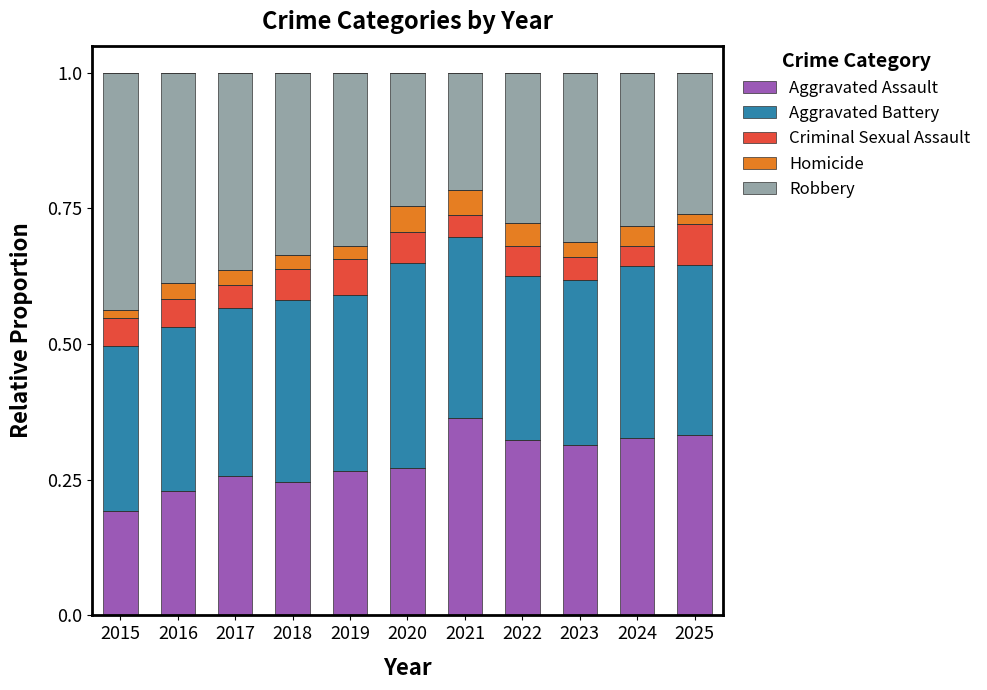

What are all the series names shown in the legend?

Aggravated Assault, Aggravated Battery, Criminal Sexual Assault, Homicide, Robbery